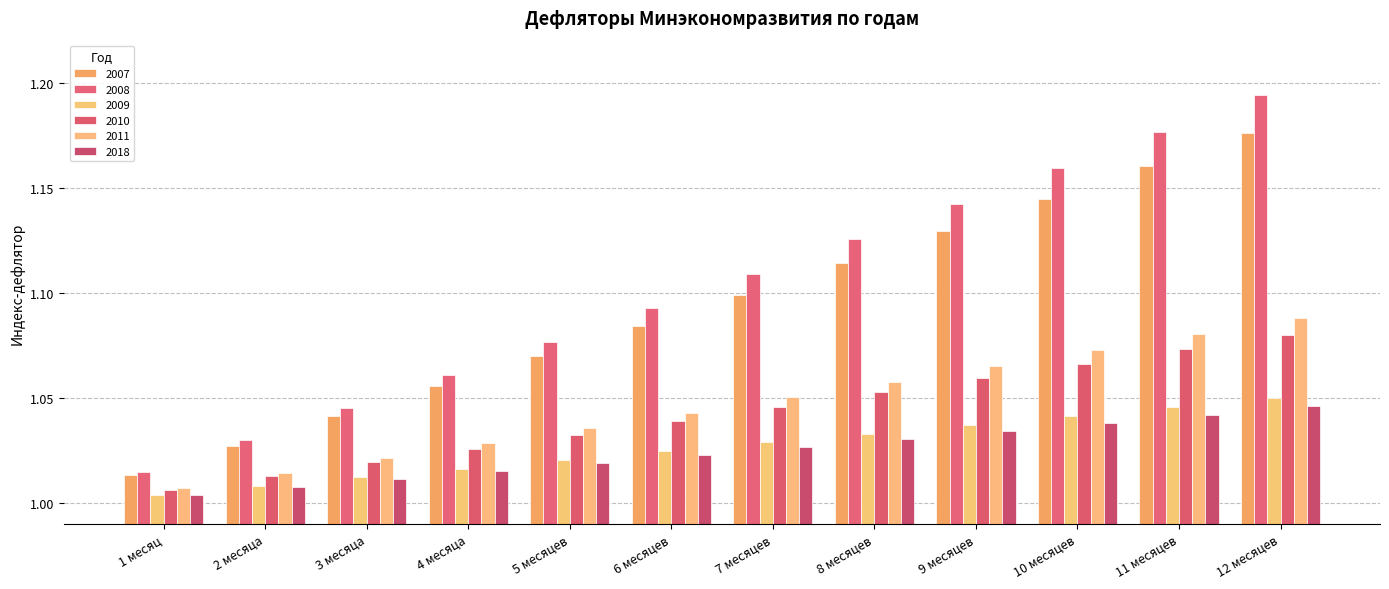

The value of 2007 at 10 месяцев is 1.9. True or false?

False